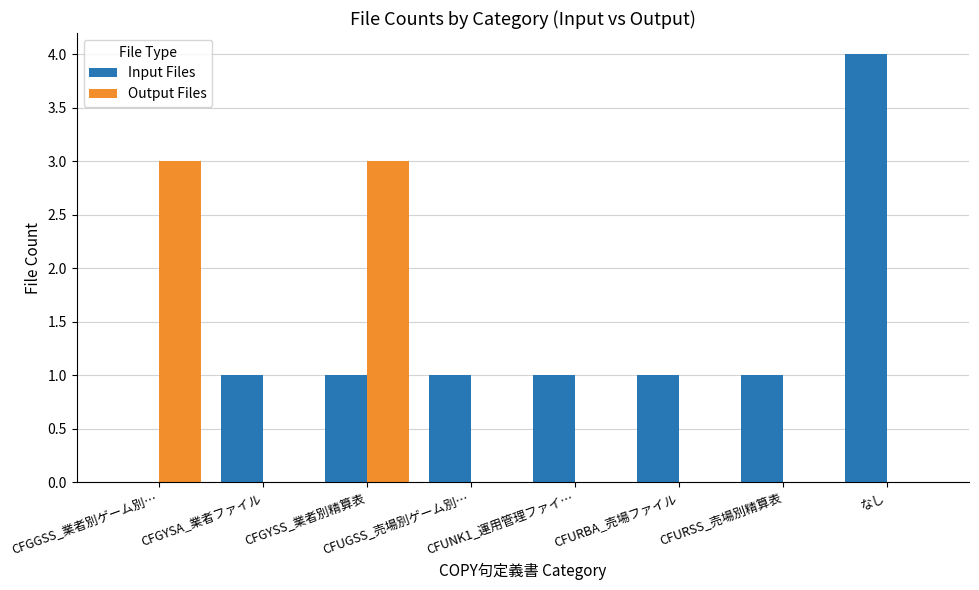

The value of Output Files at CFGGSS_業者別ゲーム別… is 4. True or false?

False